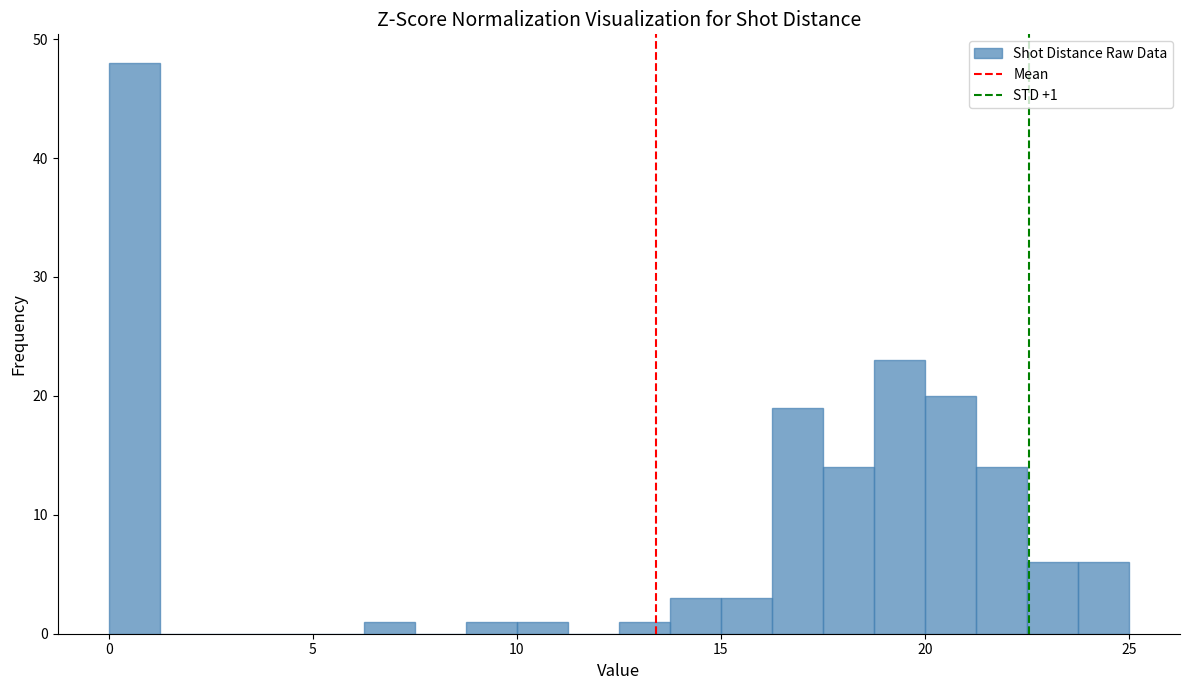

Read against the x-axis, roughly where is the centre of the tallest bar?

0.5